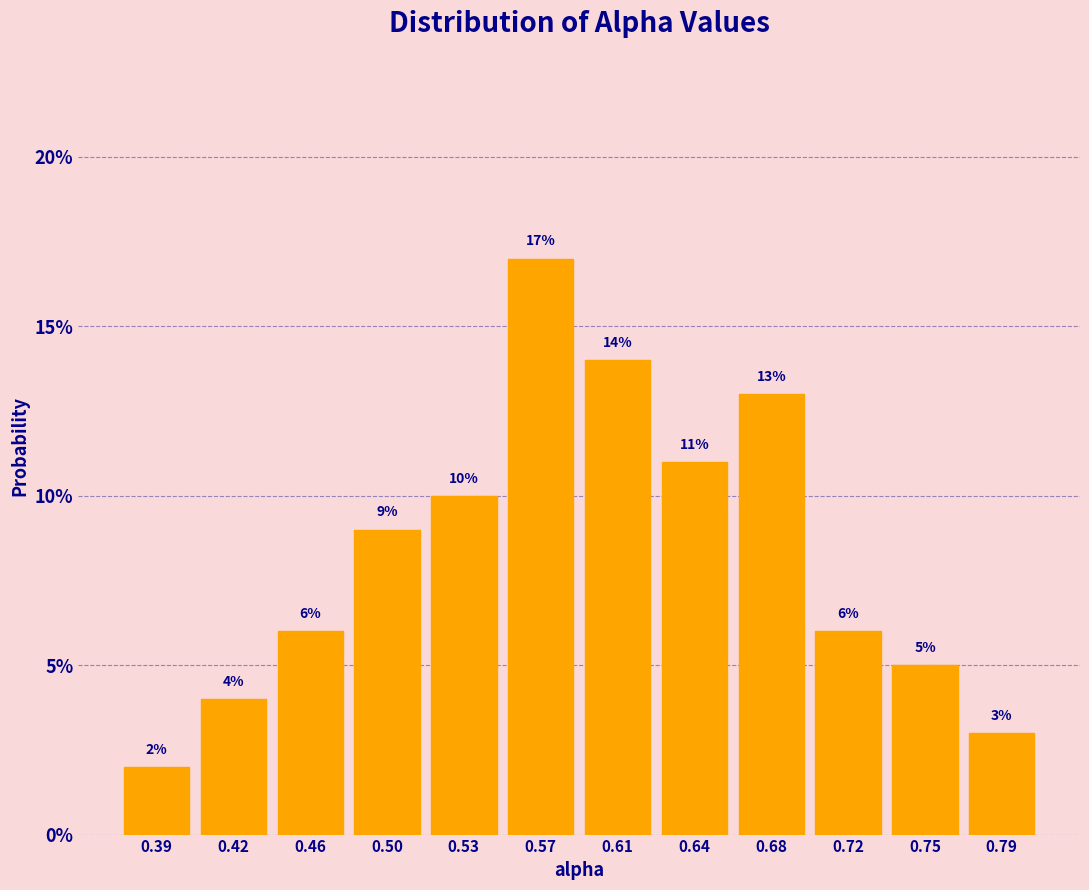

Are the bars horizontal?

No